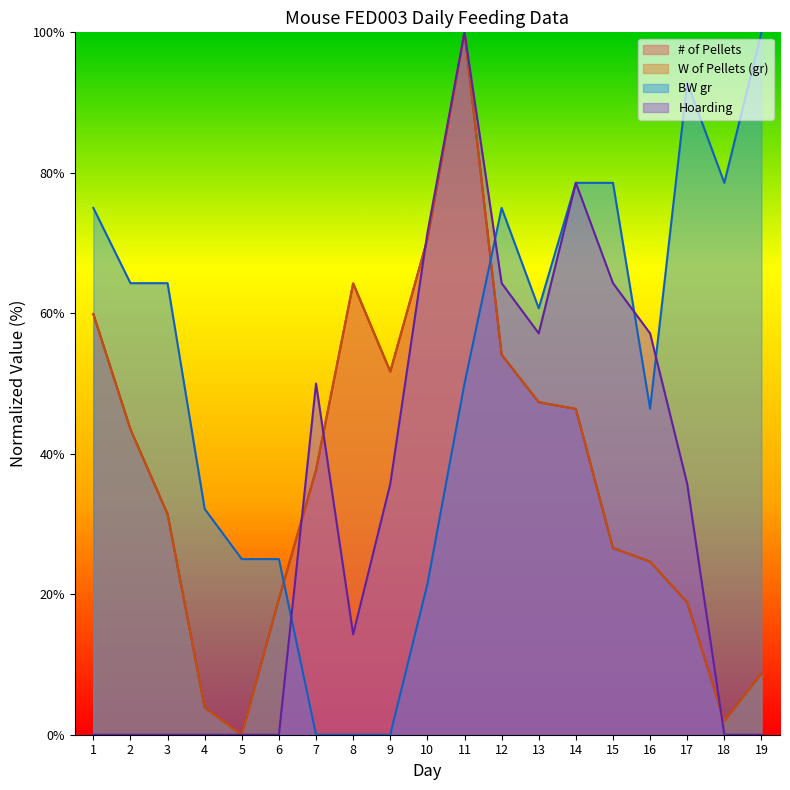

Does the chart display data point markers on the line(s)?

No